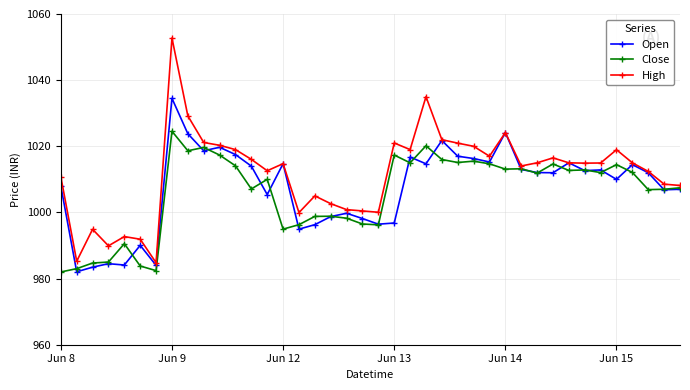

What is the maximum value shown in the chart?

1052.8